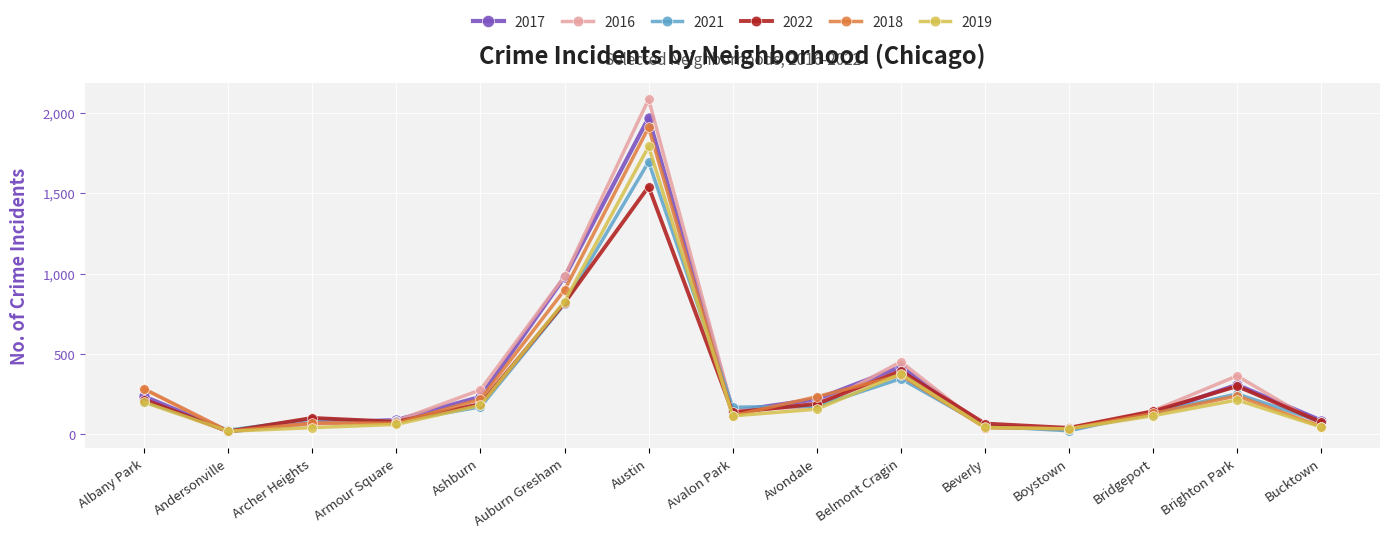

Is this an area chart (filled region under the line)?

No